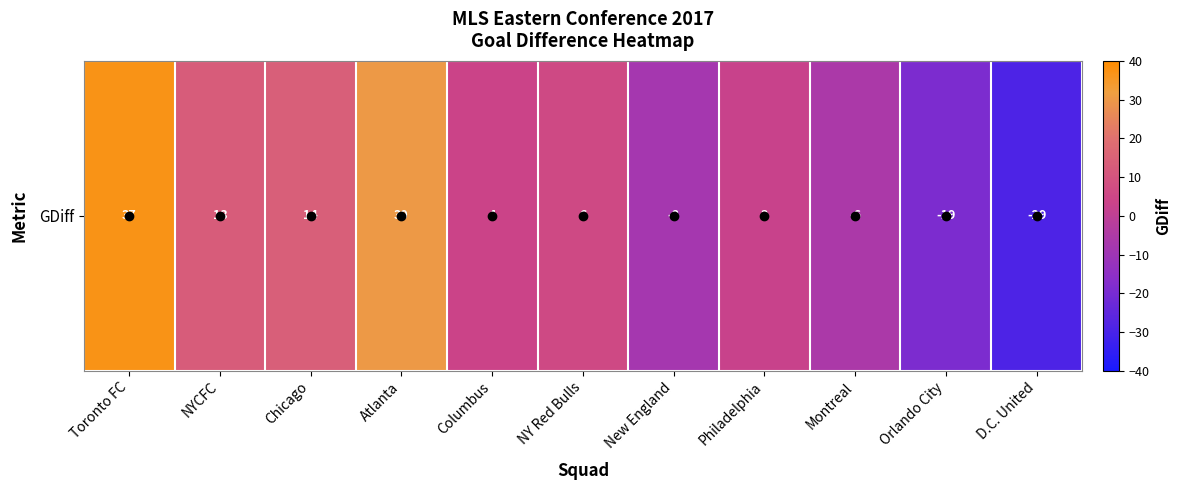

Where is the data nearest to the value 4?

Columbus